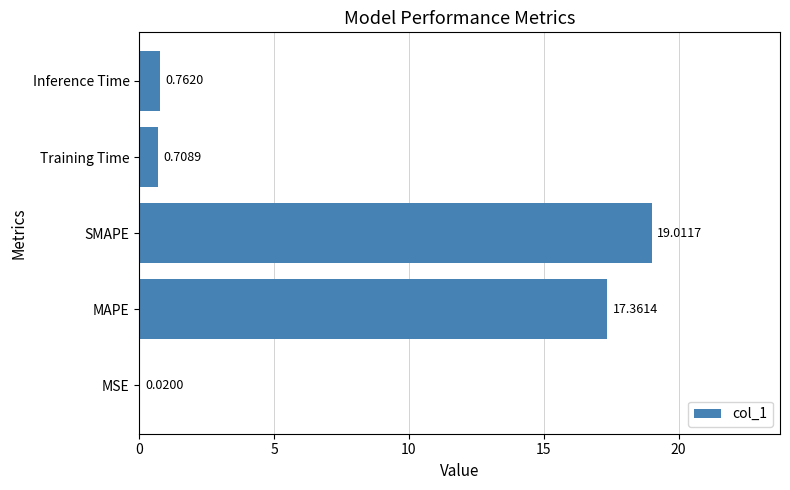

At which label is the value closest to 9?

Inference Time